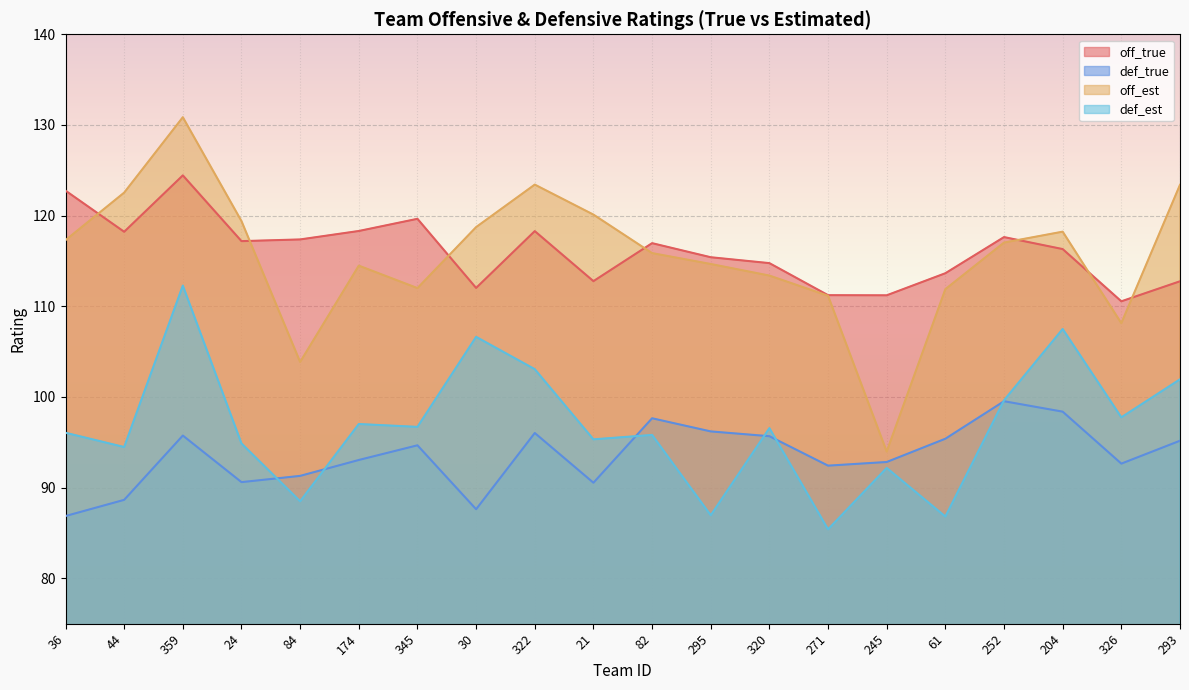

What is the average value of the off_est series?

115.5